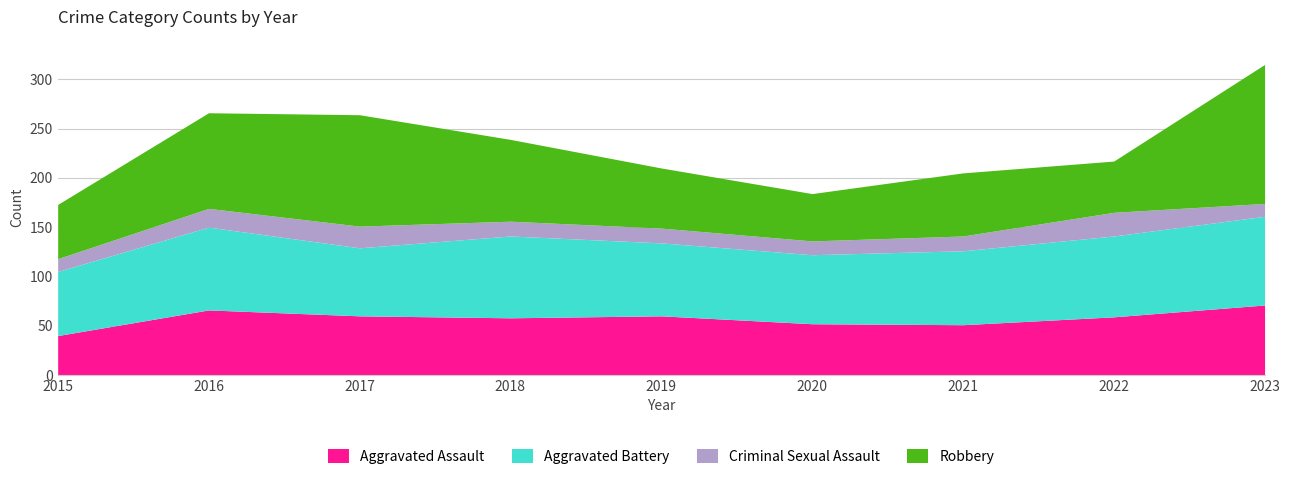

True or false: Aggravated Assault has a value of 59 at 2015.

False